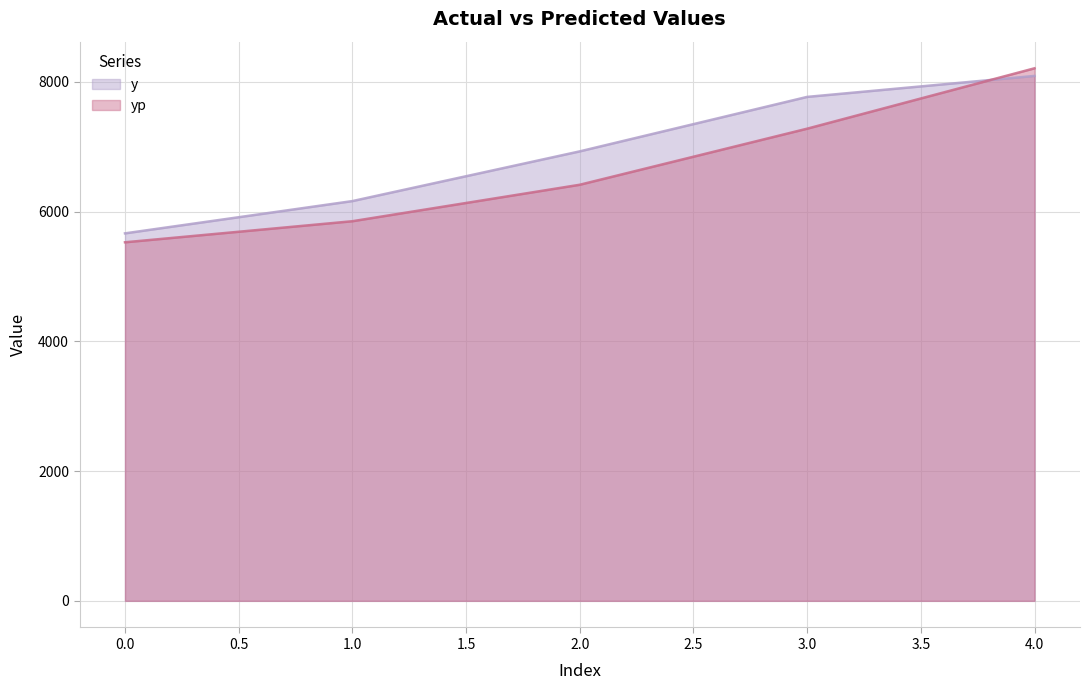

True or false: yp has more than 0 interior local peaks.

False